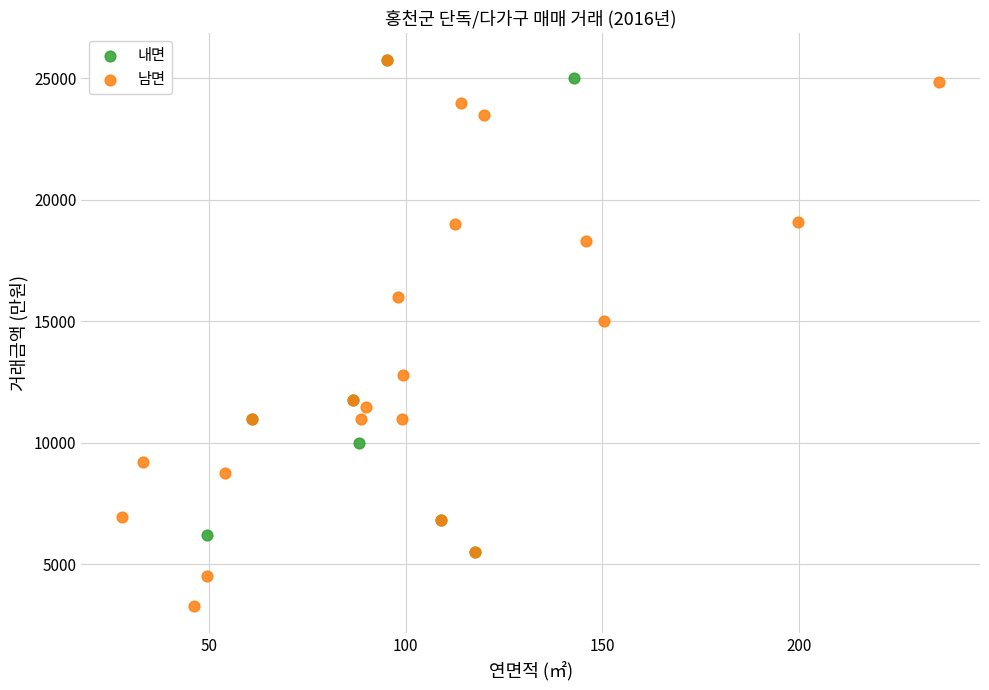

Which series contains the lowest Y value?

남면